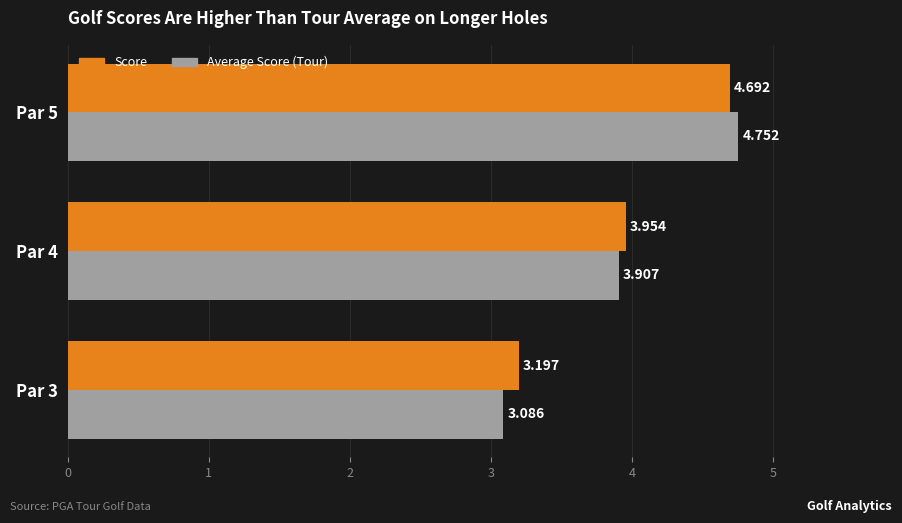

List the series in order of their peak value, highest first.

Average Score (Tour), Score